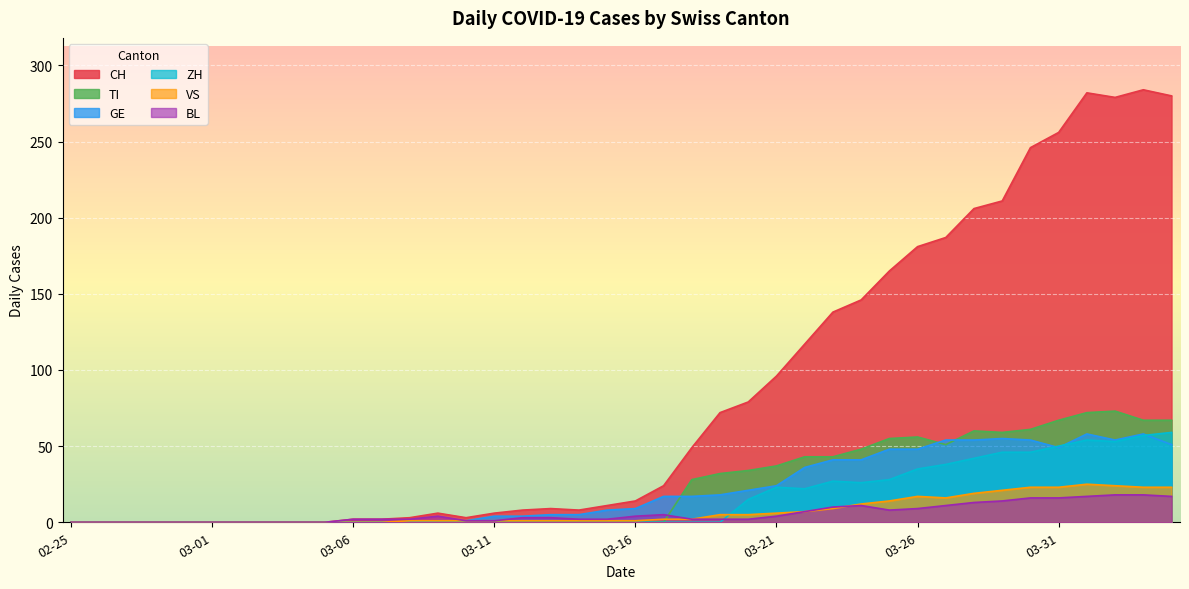

What is the label of the 27th point from the right?

2020-03-09